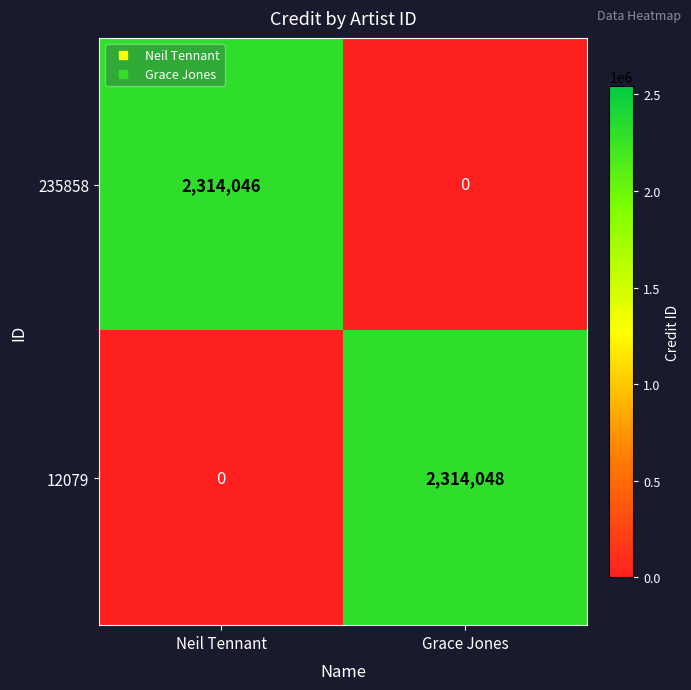

The value of 12079 at Grace Jones is 3137334. True or false?

False